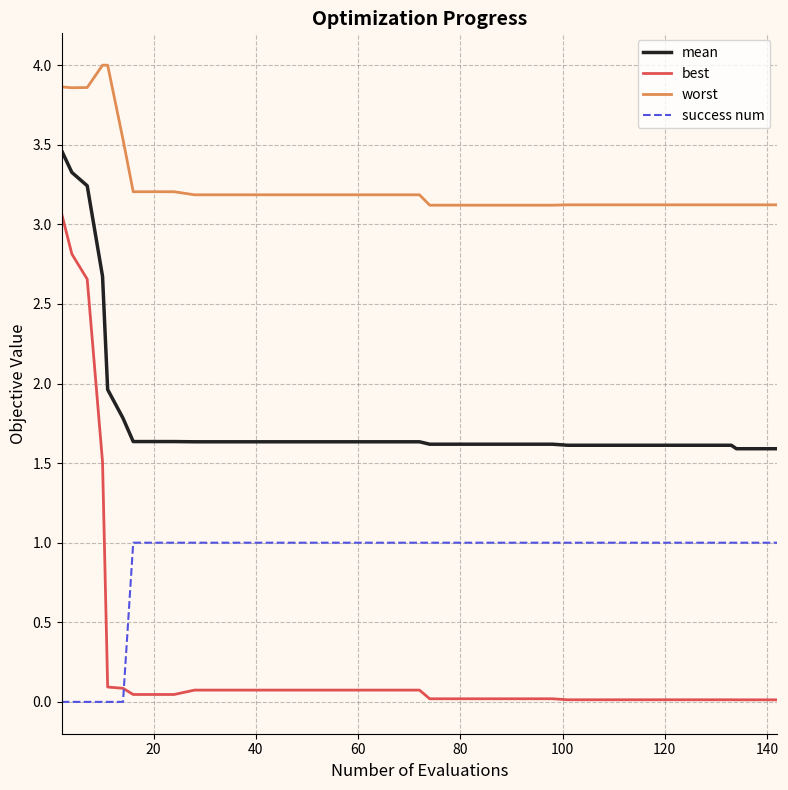

Which series has the largest total across all categories?

worst